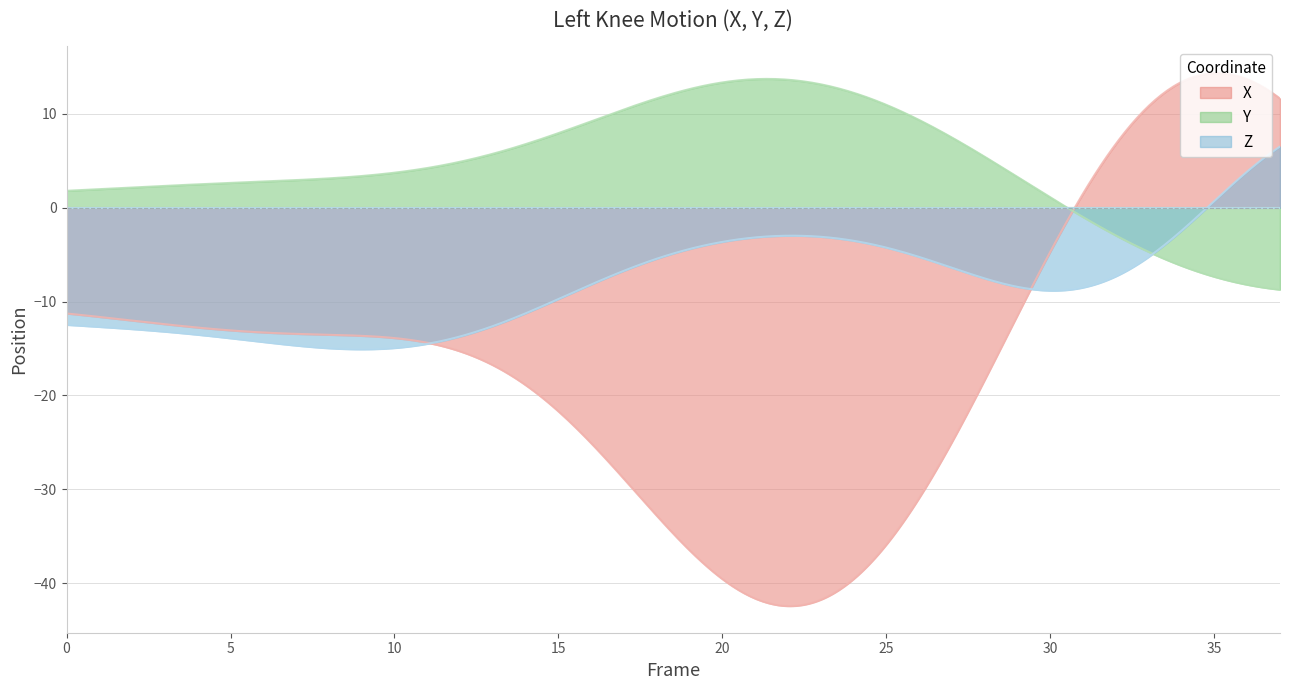

Where is Y nearest to the value 2?

1